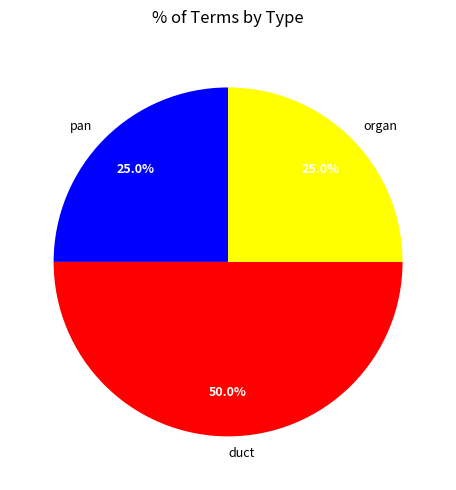

To the nearest percent, what portion does pan represent?

25%